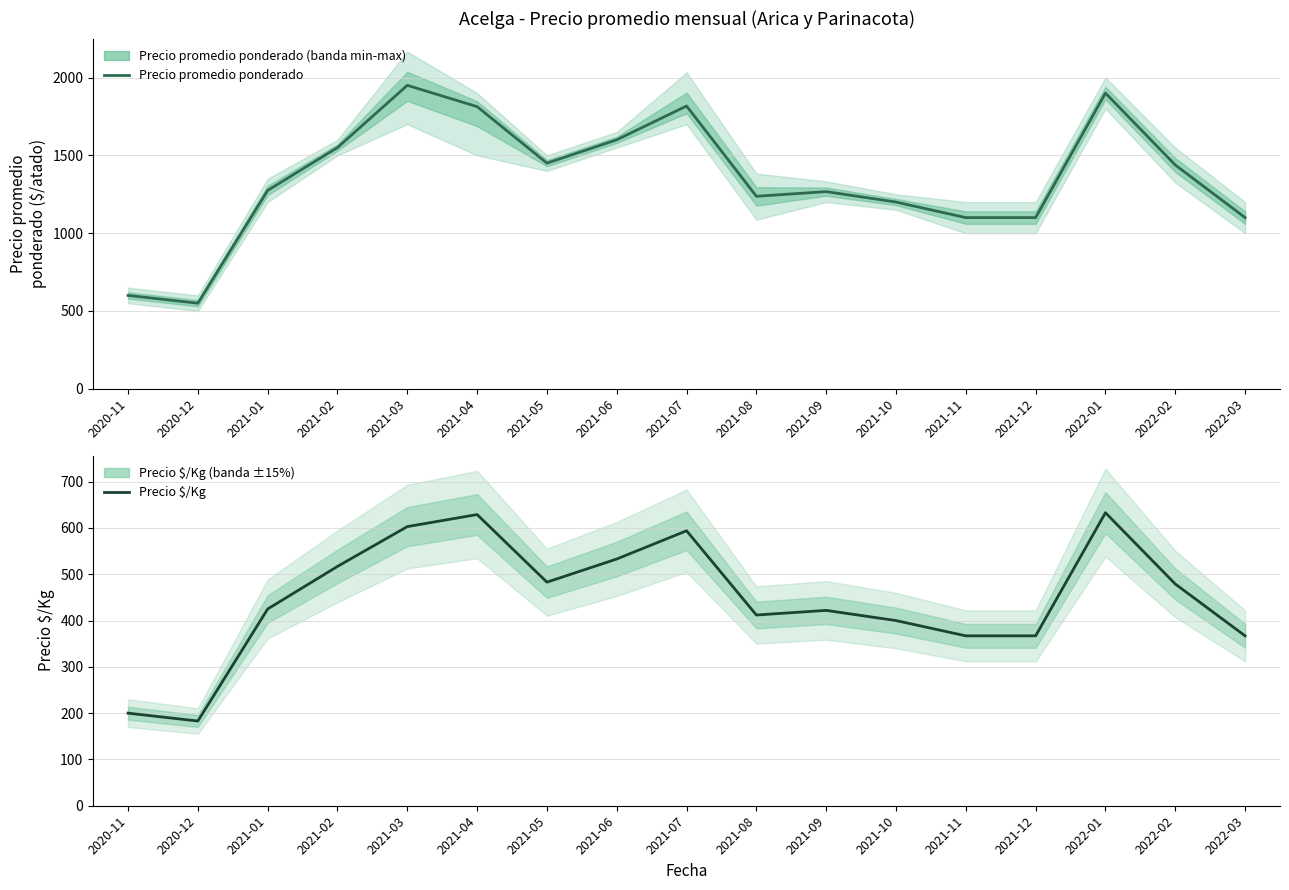

At which category does the chart reach its minimum across all series?

2020-12